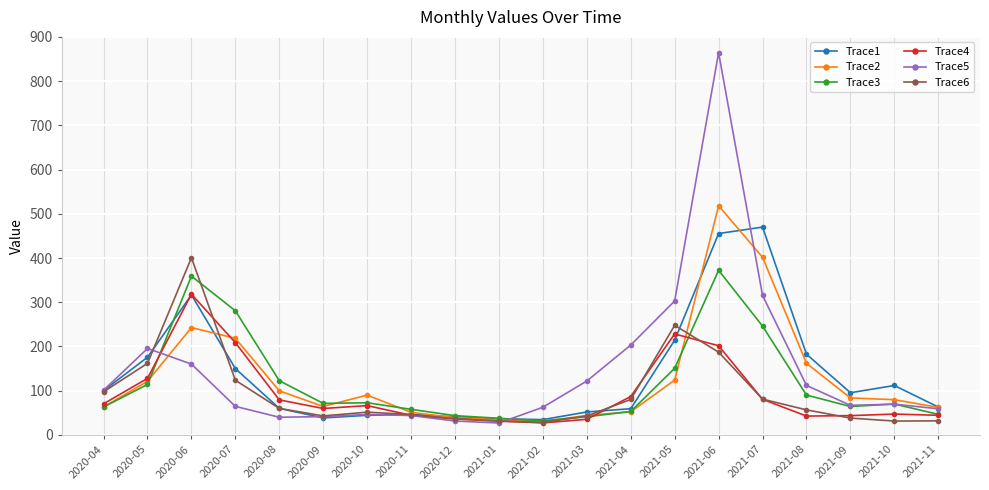

The value of Trace1 at 2020-07 is 32.5. True or false?

False